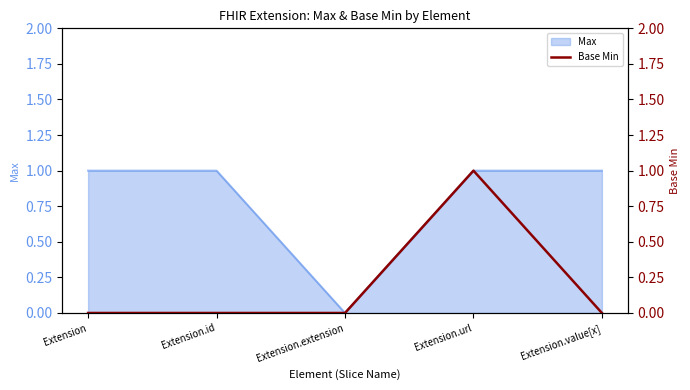

The Max series shows 1 at Extension.value[x]. True or false?

True